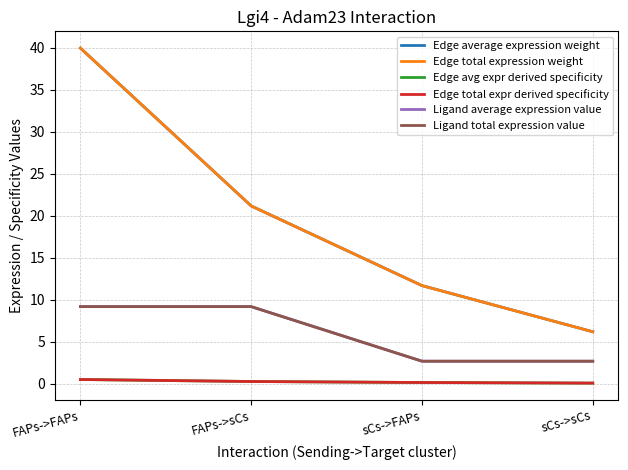

Is this an area chart (filled region under the line)?

No